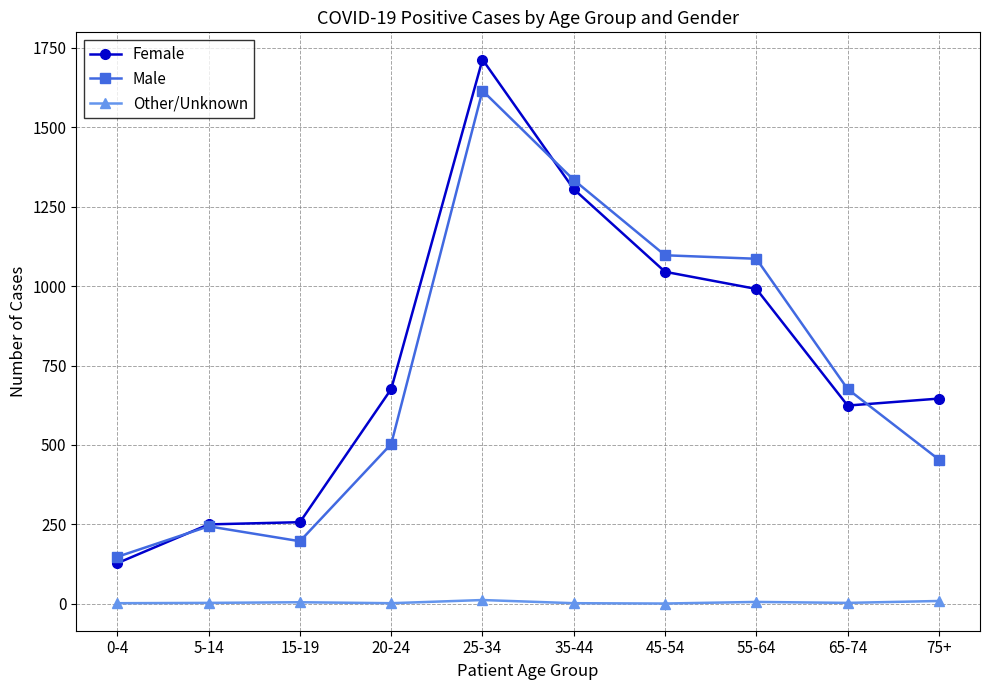

What are all the series names shown in the legend?

Female, Male, Other/Unknown